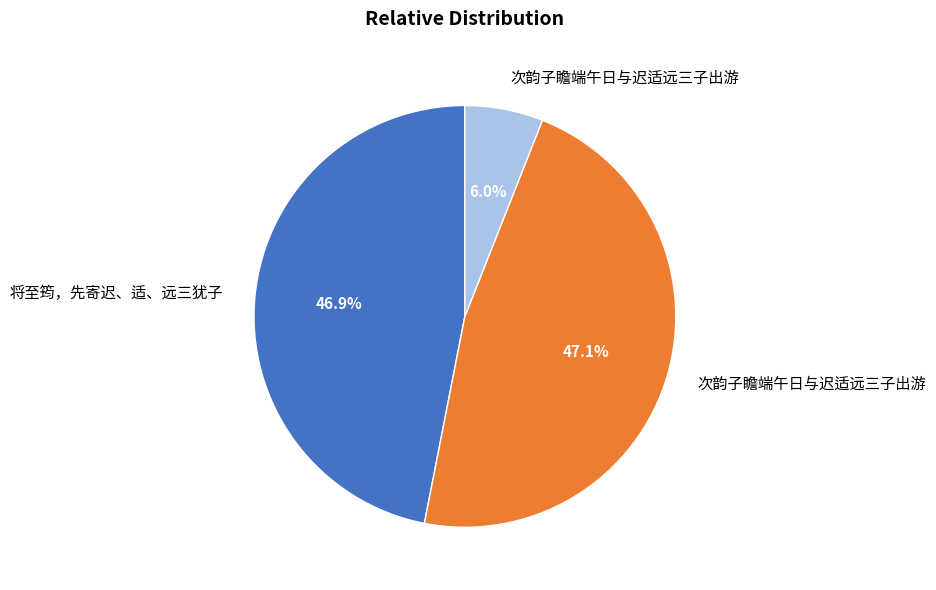

Is there a majority slice in this chart?

No